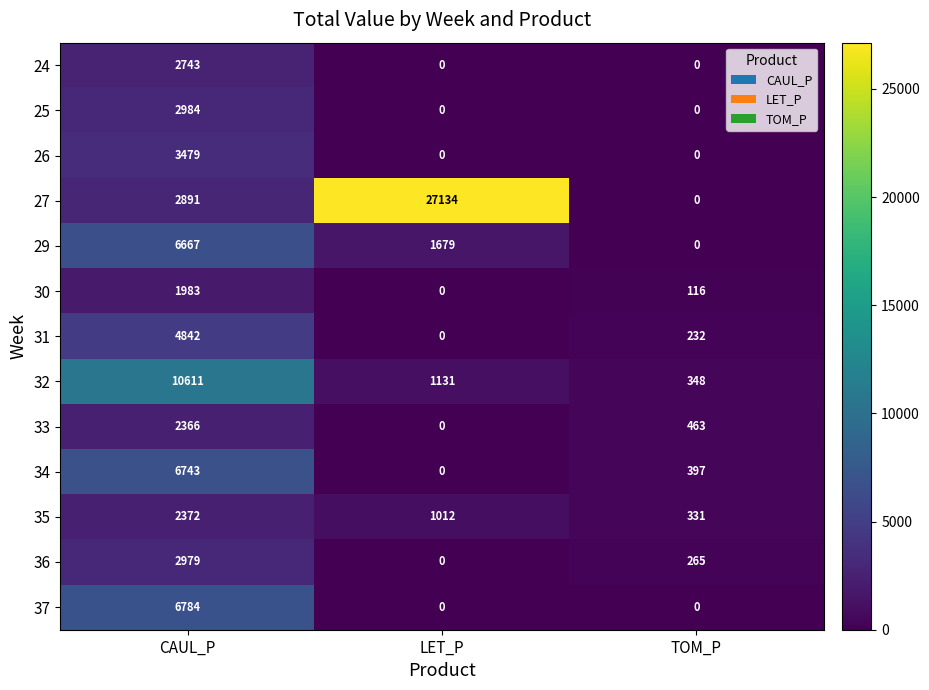

True or false: 35 has a value of 1012 at LET_P.

True